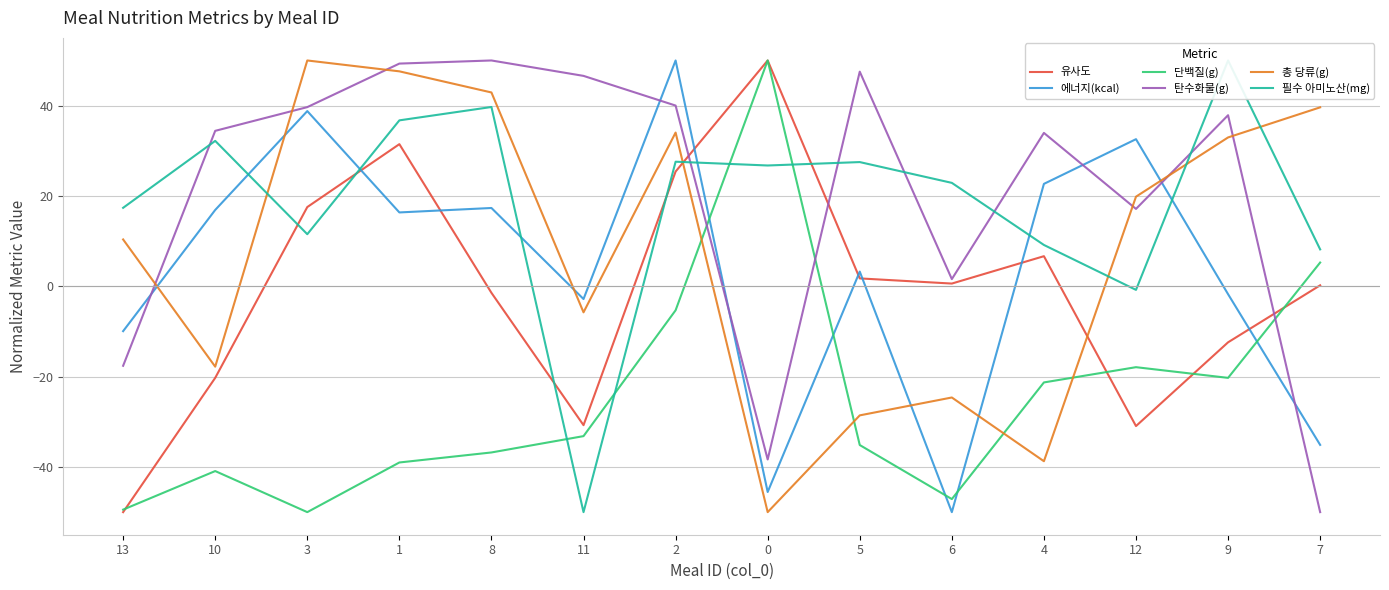

How many data points does each series have?

14